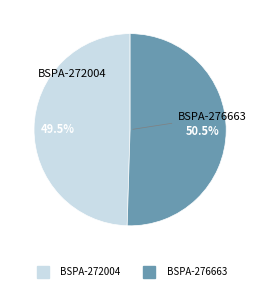

Is there a majority slice in this chart?

Yes